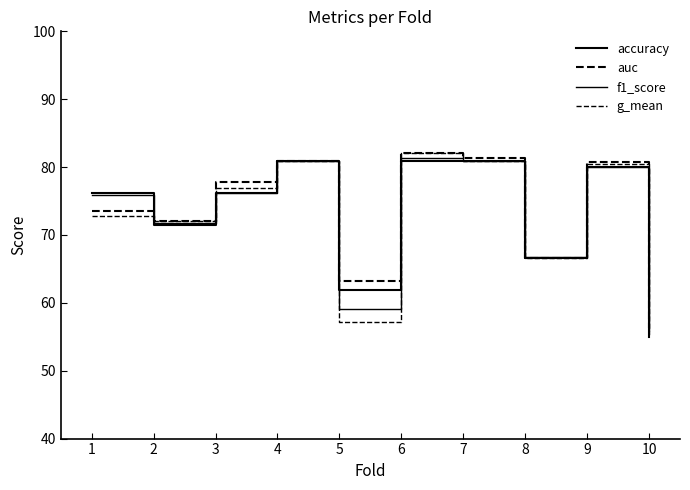

Does the chart display data point markers on the line(s)?

No